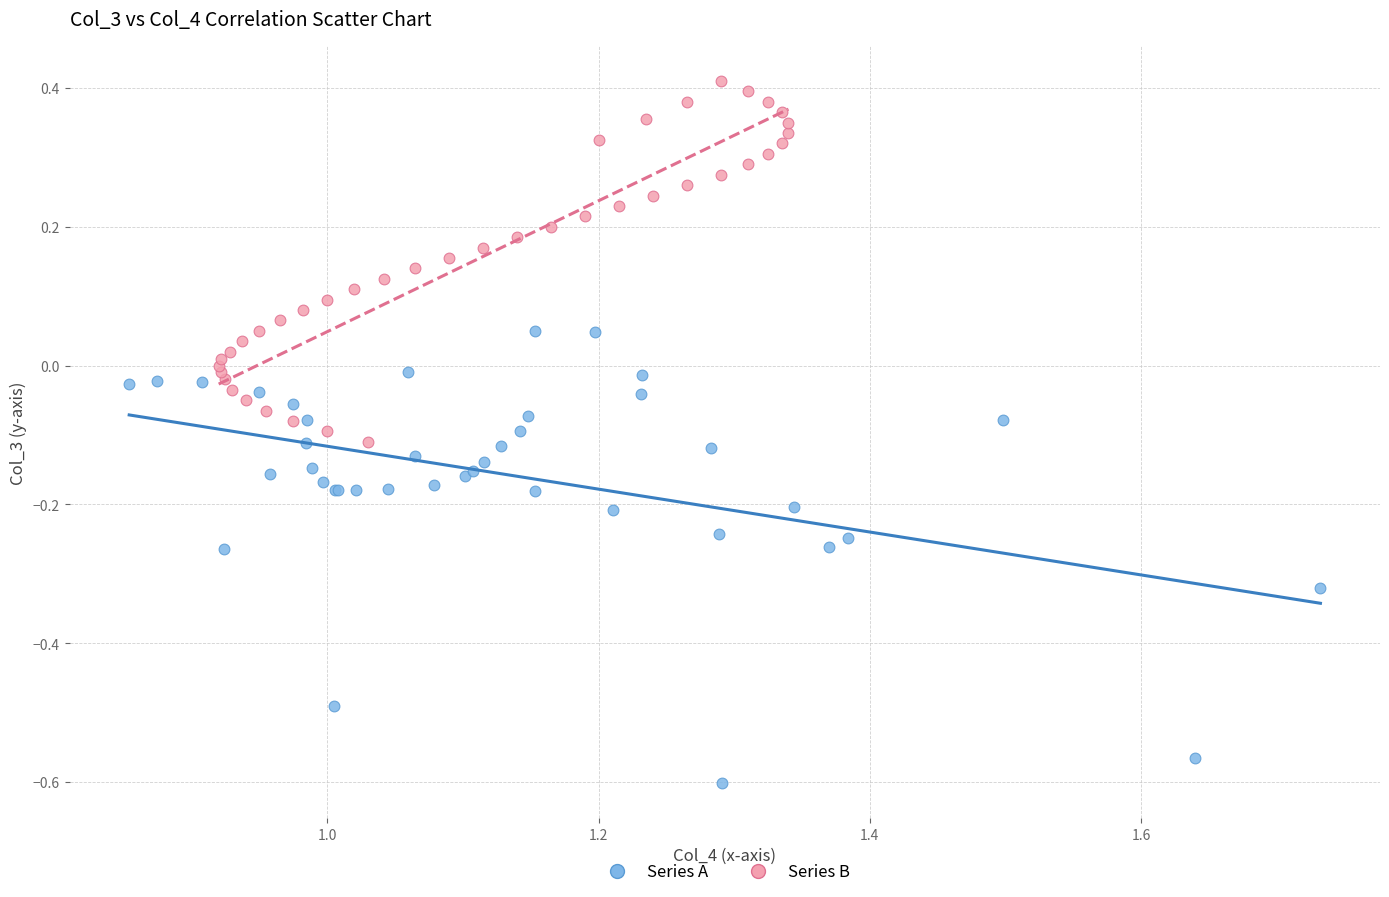

Which series reaches the maximum Y coordinate?

Series B